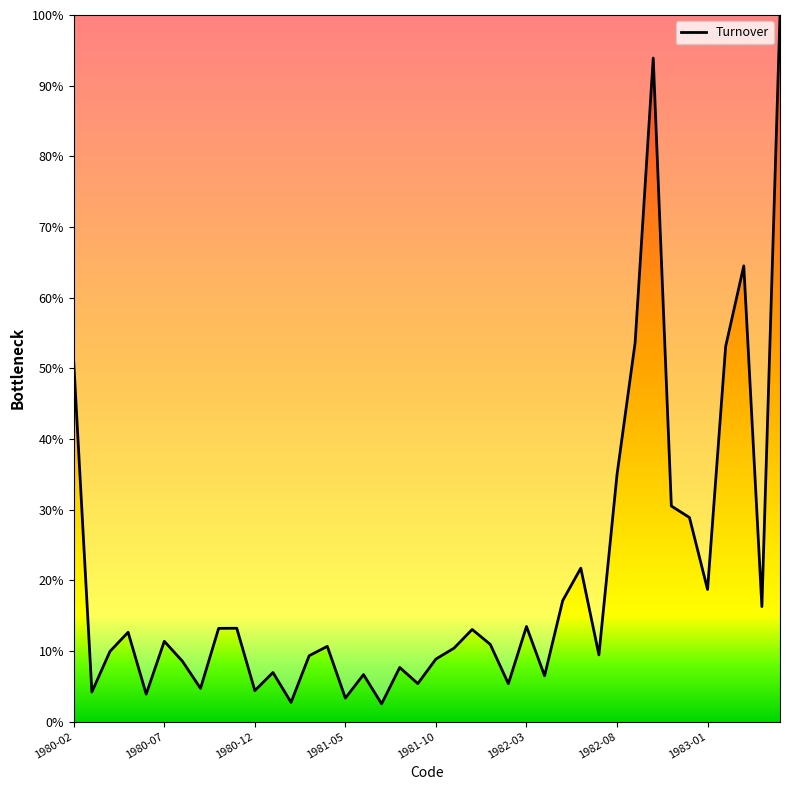

What is the smallest value displayed?

2.5